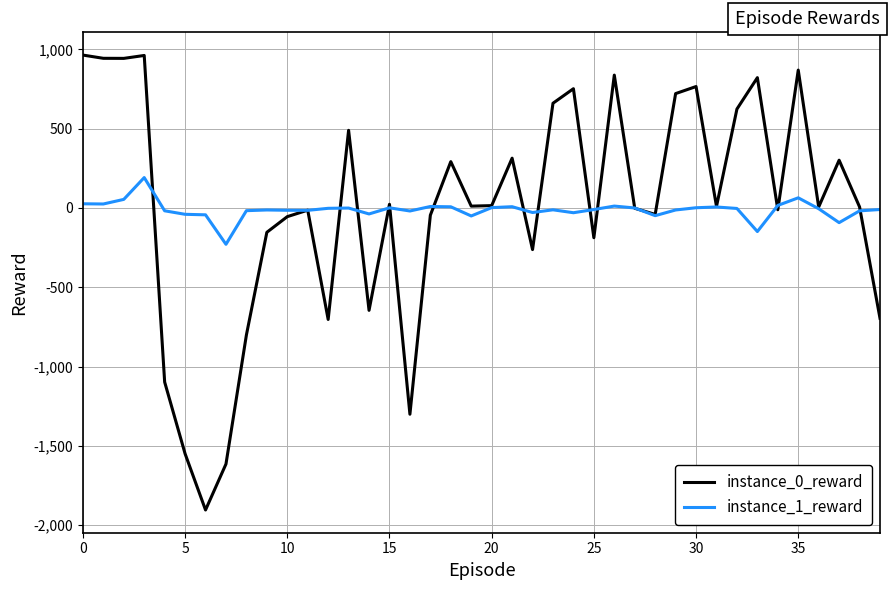

Rank the series by their maximum value, from lowest to highest.

instance_1_reward, instance_0_reward